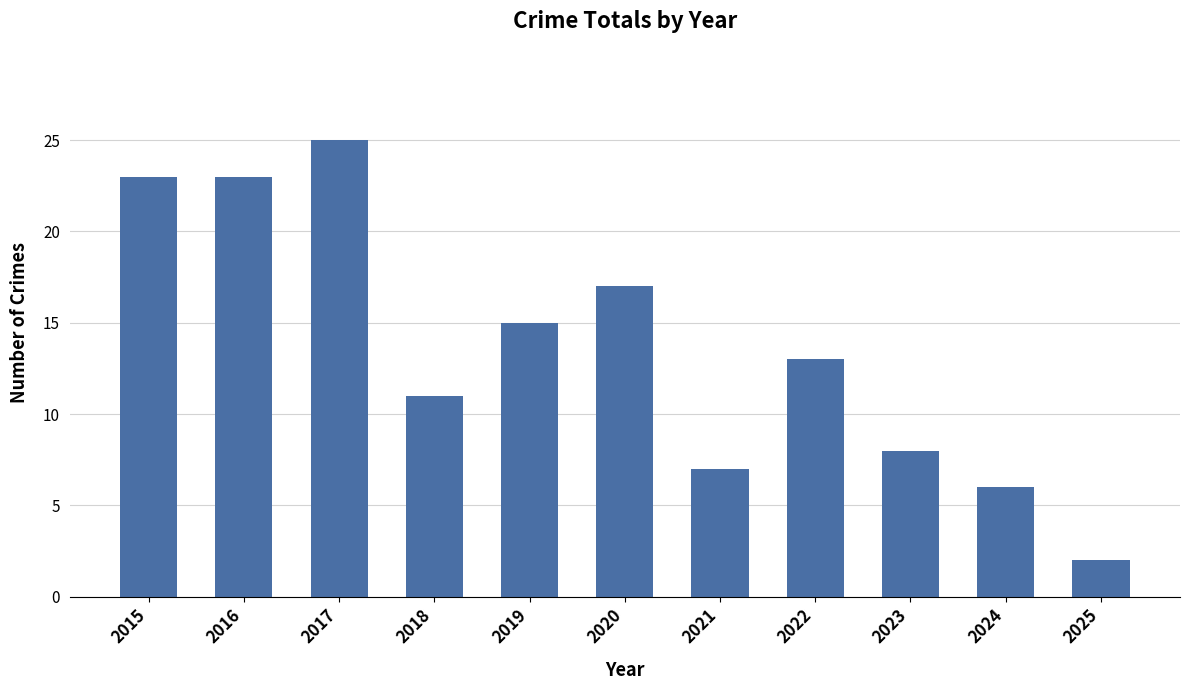

What is the greatest value displayed?

25